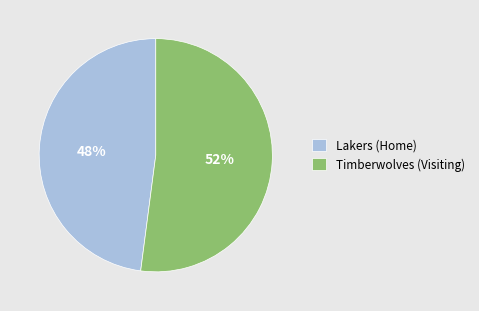

To the nearest percent, what is the combined percentage of Lakers (Home) and Timberwolves (Visiting)?

100%